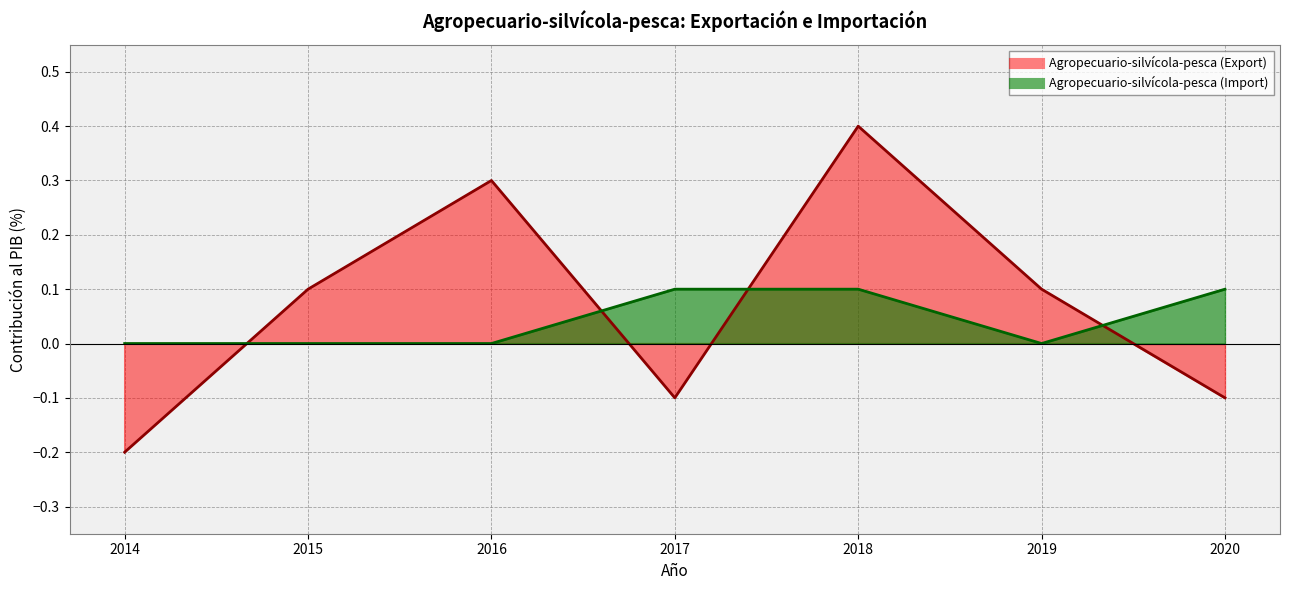

Reading left to right, extract all data points from this chart.

Agropecuario-silvícola-pesca (Export): 2014=-0.2	2015=0.1	2016=0.3	2017=-0.1	2018=0.4	2019=0.1	2020=-0.1
Agropecuario-silvícola-pesca (Import): 2014=0.0	2015=0.0	2016=0.0	2017=0.1	2018=0.1	2019=0.0	2020=0.1